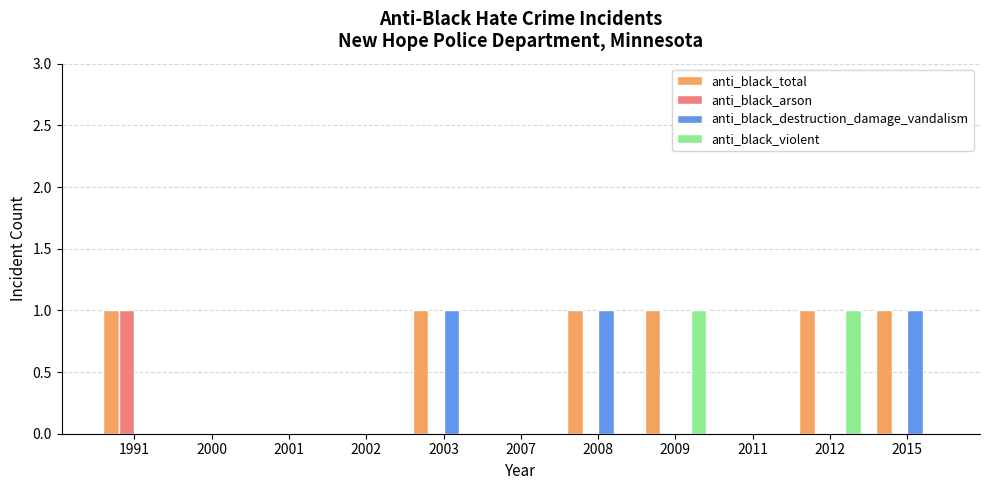

Reading left to right, transcribe all the data shown in this chart.

anti_black_total: 1991=1	2000=0	2001=0	2002=0	2003=1	2007=0	2008=1	2009=1	2011=0	2012=1	2015=1
anti_black_arson: 1991=1	2000=0	2001=0	2002=0	2003=0	2007=0	2008=0	2009=0	2011=0	2012=0	2015=0
anti_black_destruction_damage_vandalism: 1991=0	2000=0	2001=0	2002=0	2003=1	2007=0	2008=1	2009=0	2011=0	2012=0	2015=1
anti_black_violent: 1991=0	2000=0	2001=0	2002=0	2003=0	2007=0	2008=0	2009=1	2011=0	2012=1	2015=0